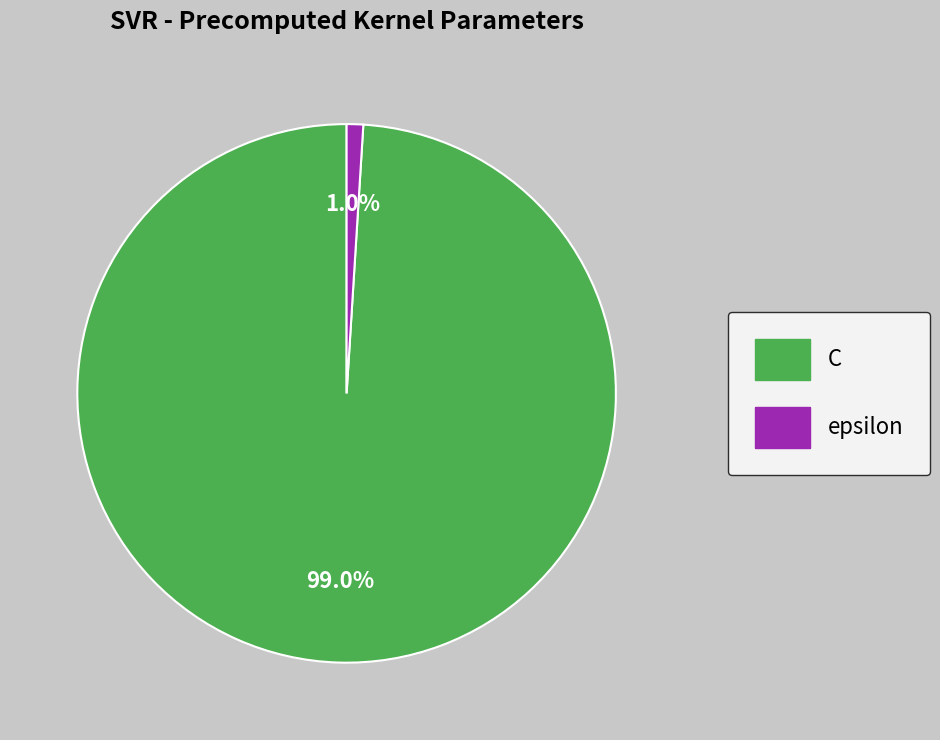

Does C represent more than half of the total?

Yes